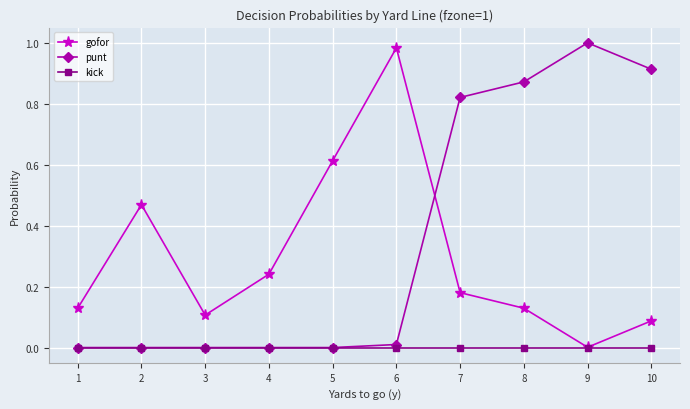

List the series in order of their overall mean, highest first.

punt, gofor, kick